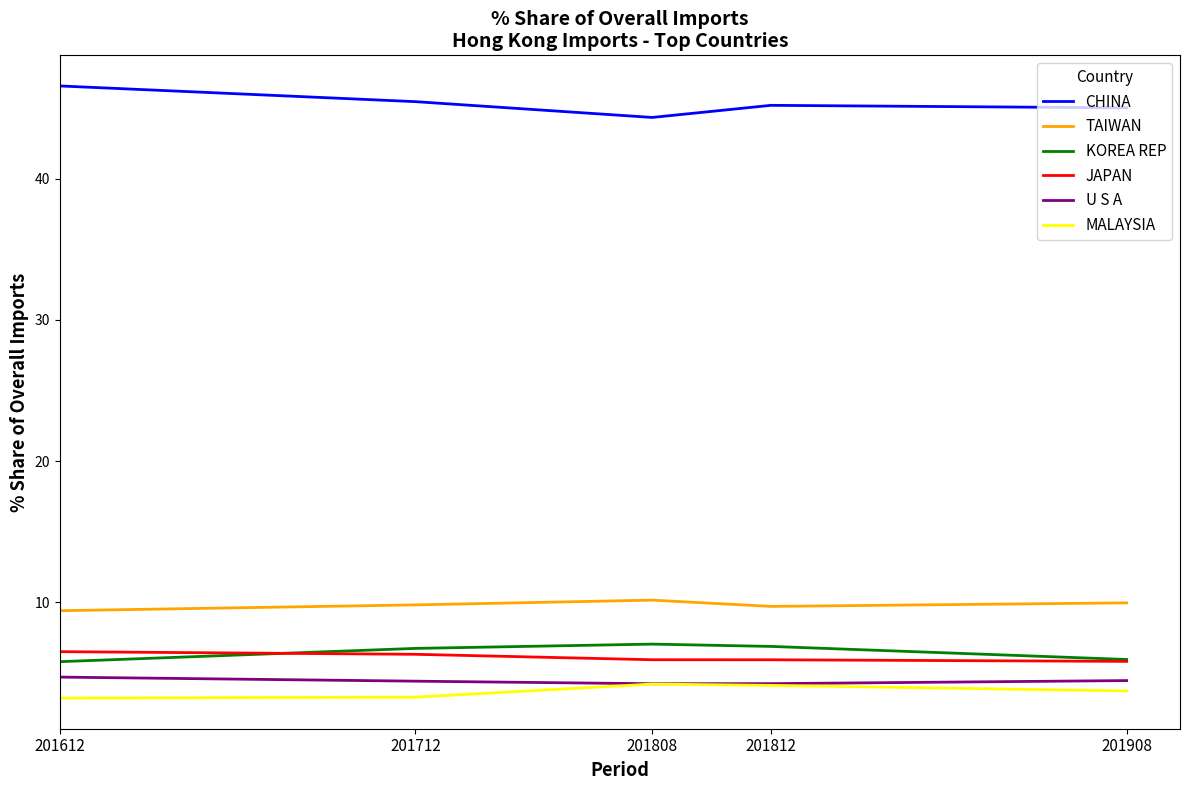

What is the average value of the KOREA REP series?

6.5